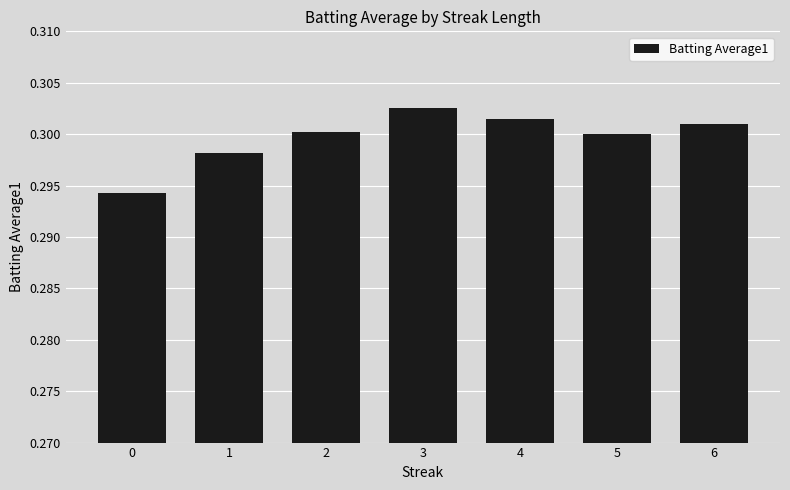

The chart shows a value of 0.3 at 1. True or false?

True